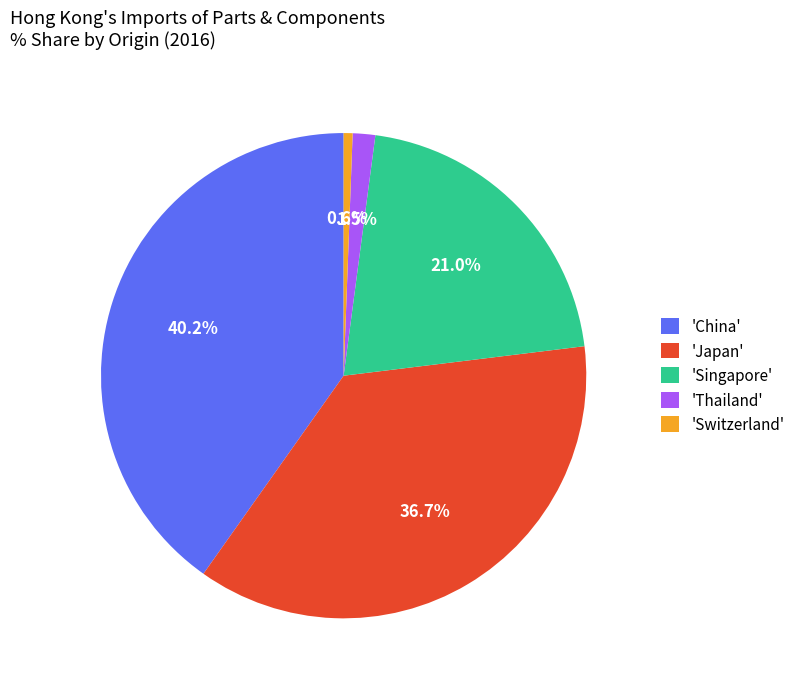

Between 'Singapore' and 'Japan', which is larger?

'Japan'